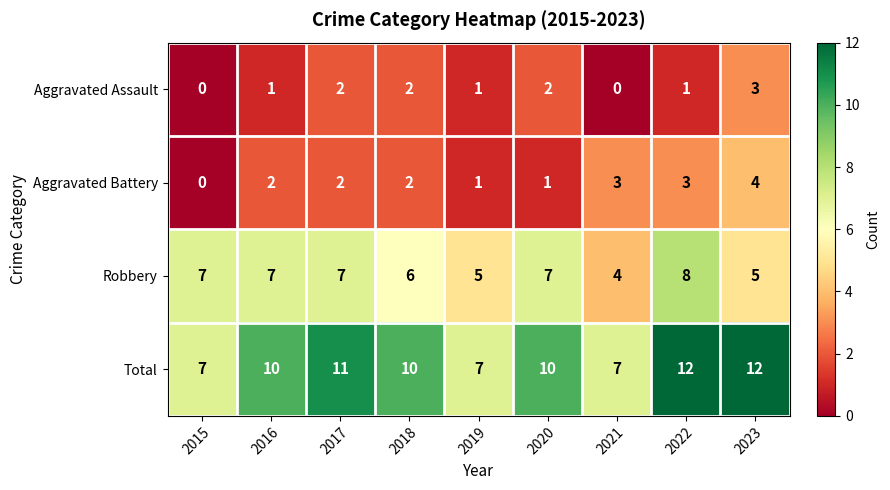

At how many categories does at least one series exceed 2?

9